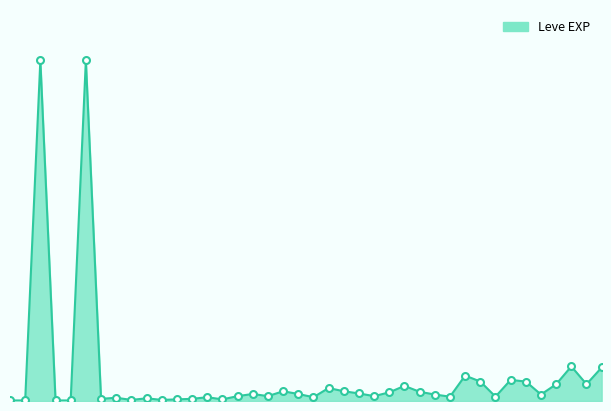

What is the sum of all values?

1881